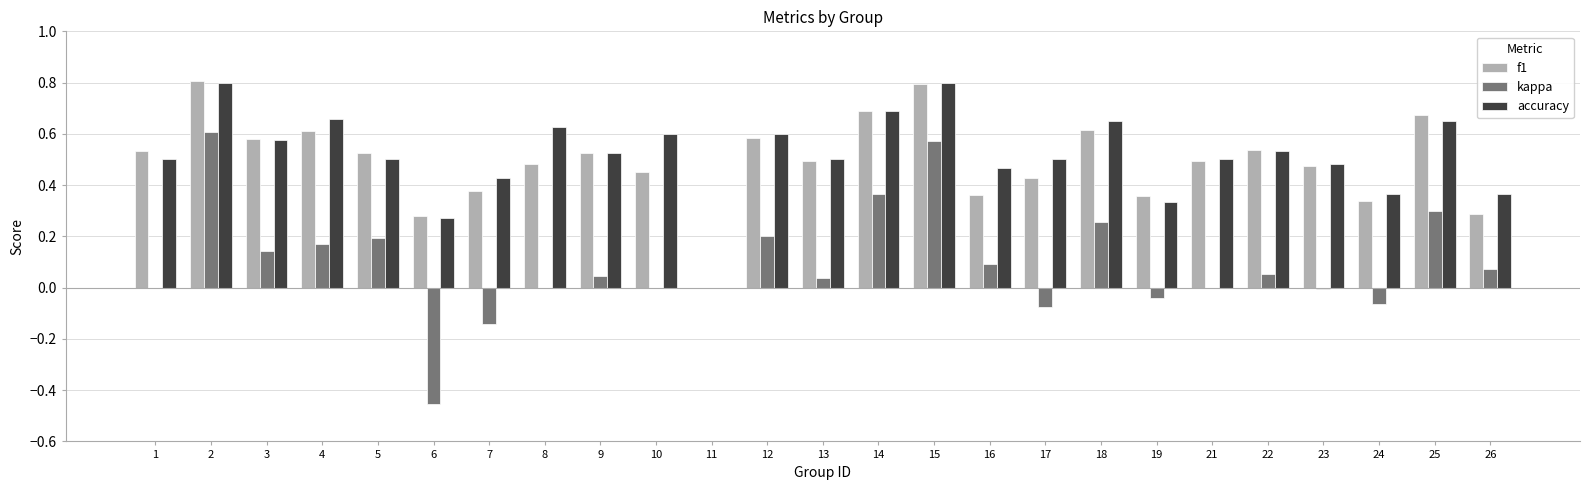

Count the f1 values in the range 0 to 1.

25